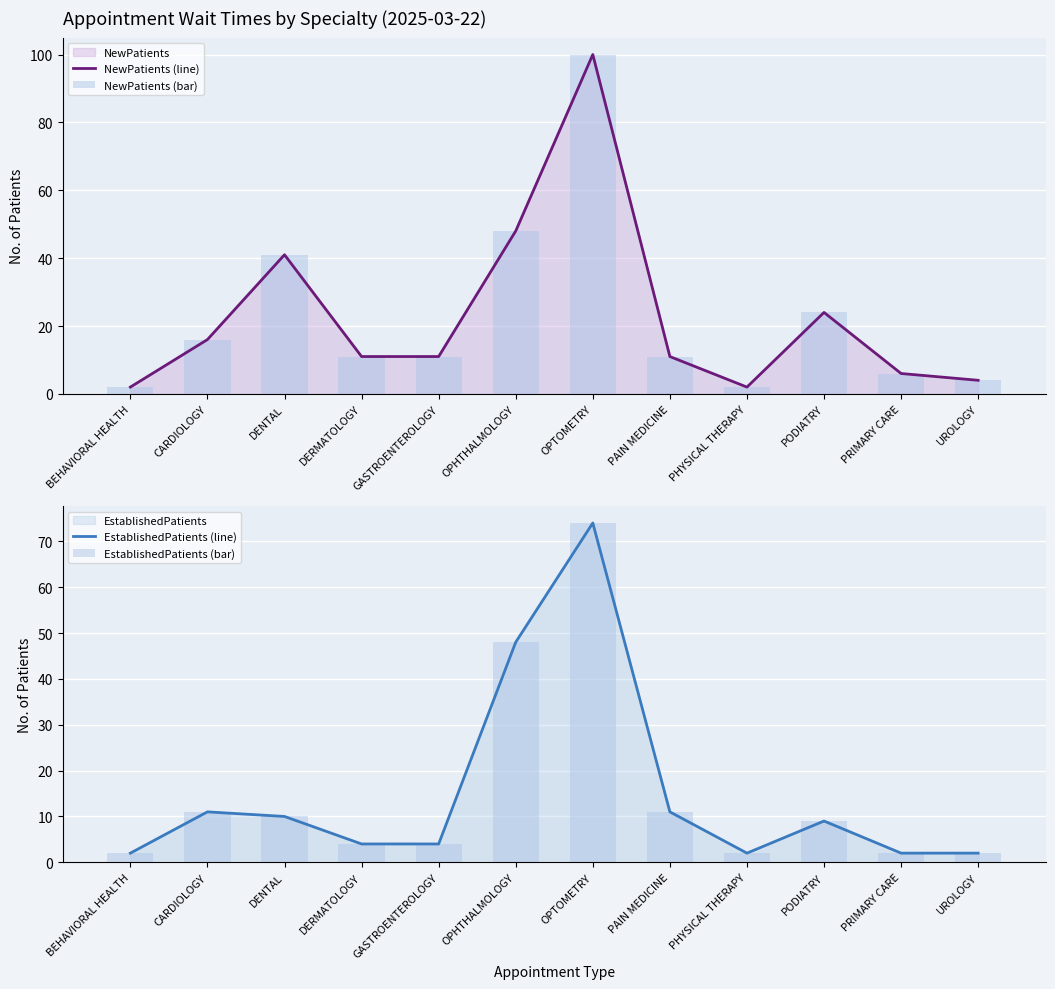

Reading left to right, what are all the values shown in this chart?

NewPatients (line): 2	16	41	11	11	48	100	11	2	24	6	4
NewPatients (bar): 2	16	41	11	11	48	100	11	2	24	6	4
EstablishedPatients (line): 2	11	10	4	4	48	74	11	2	9	2	2
EstablishedPatients (bar): 2	11	10	4	4	48	74	11	2	9	2	2